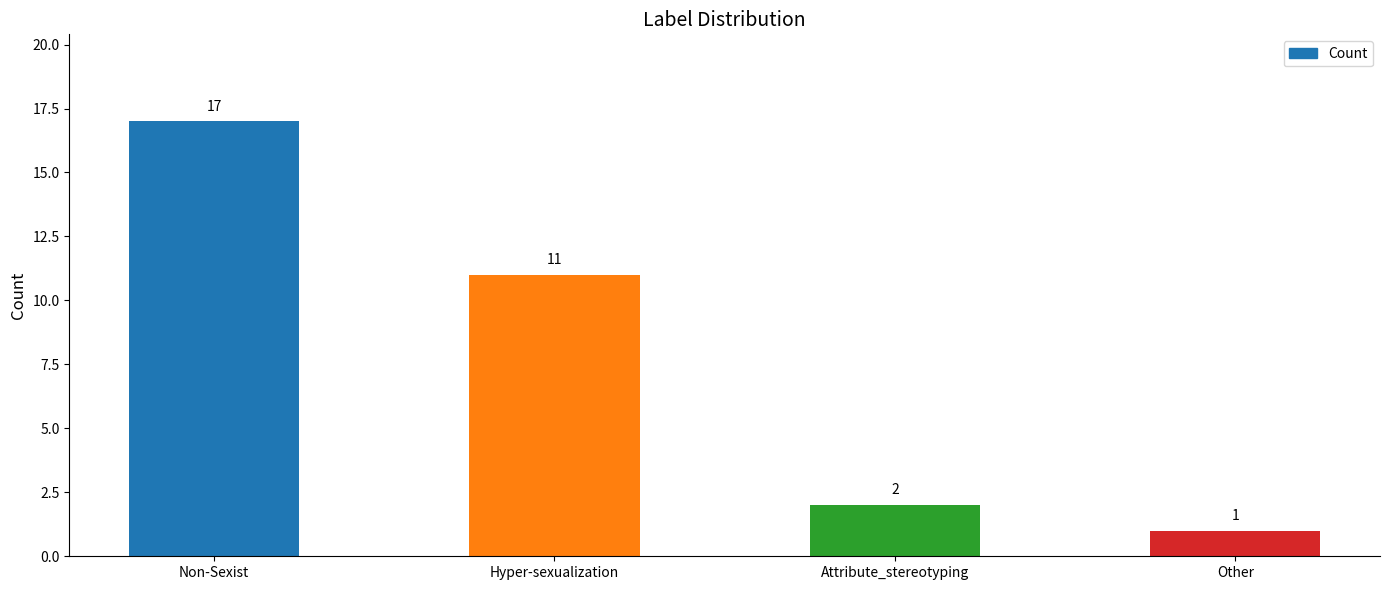

Between Other and Hyper-sexualization, which is larger?

Hyper-sexualization